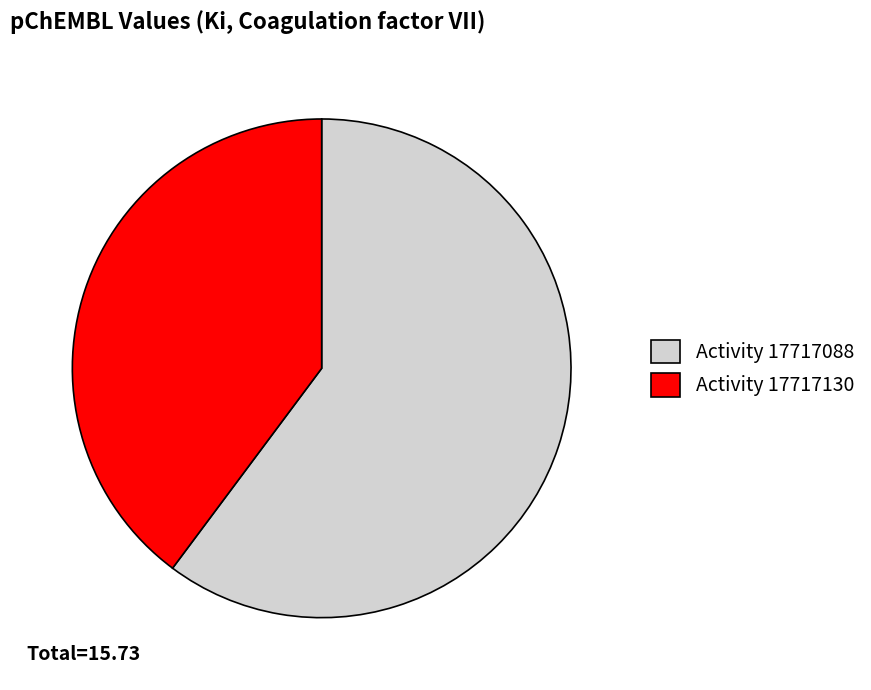

Does any single category account for the majority?

Yes